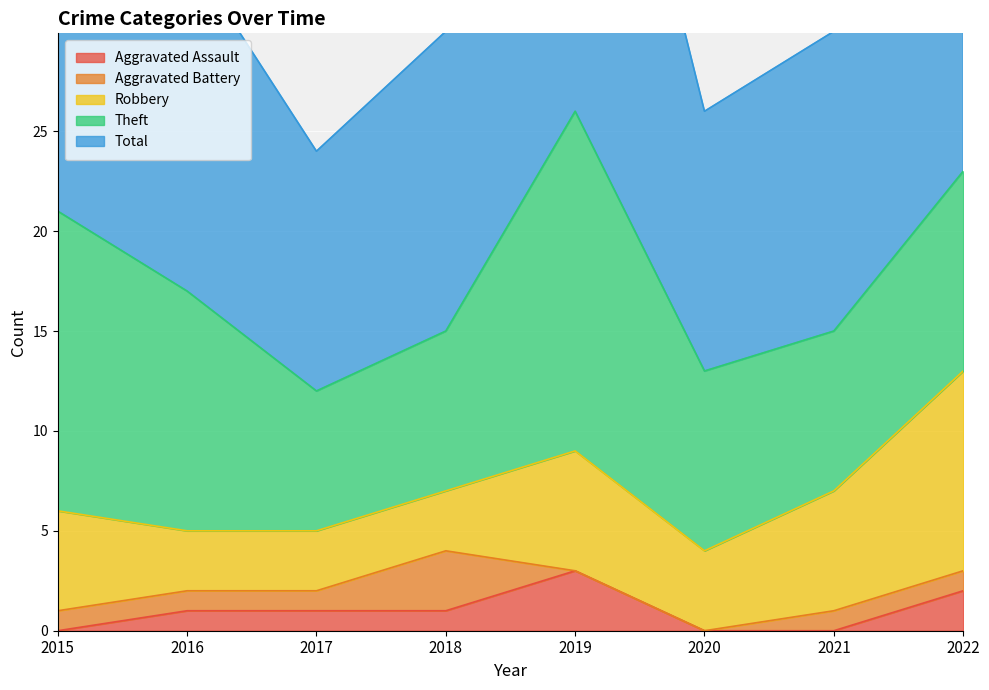

How many interior local peaks does the Total series have?

1